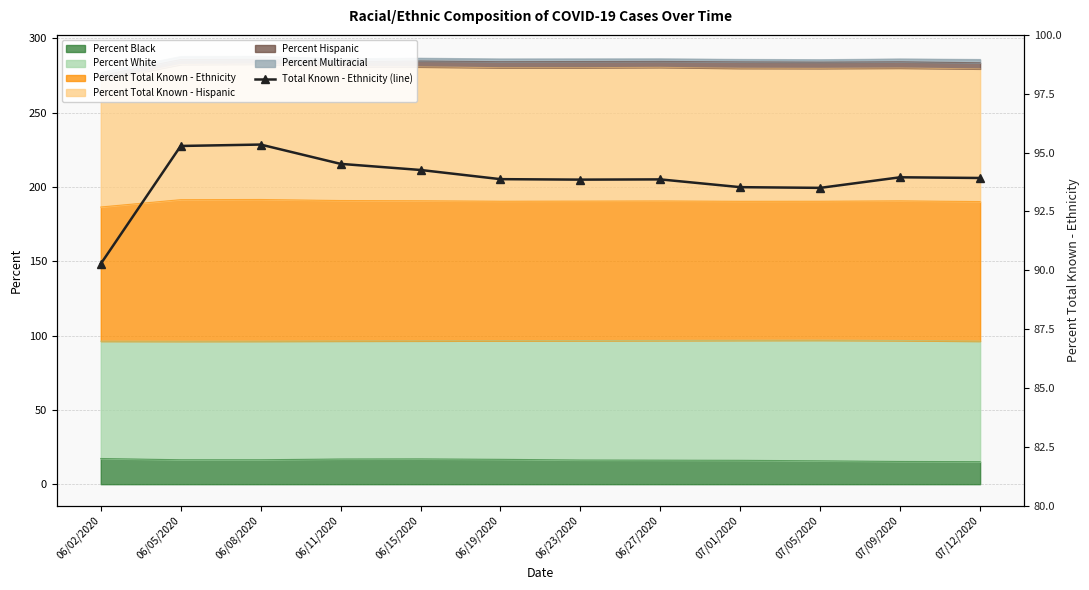

True or false: the data shows 93.9 at 07/12/2020.

True